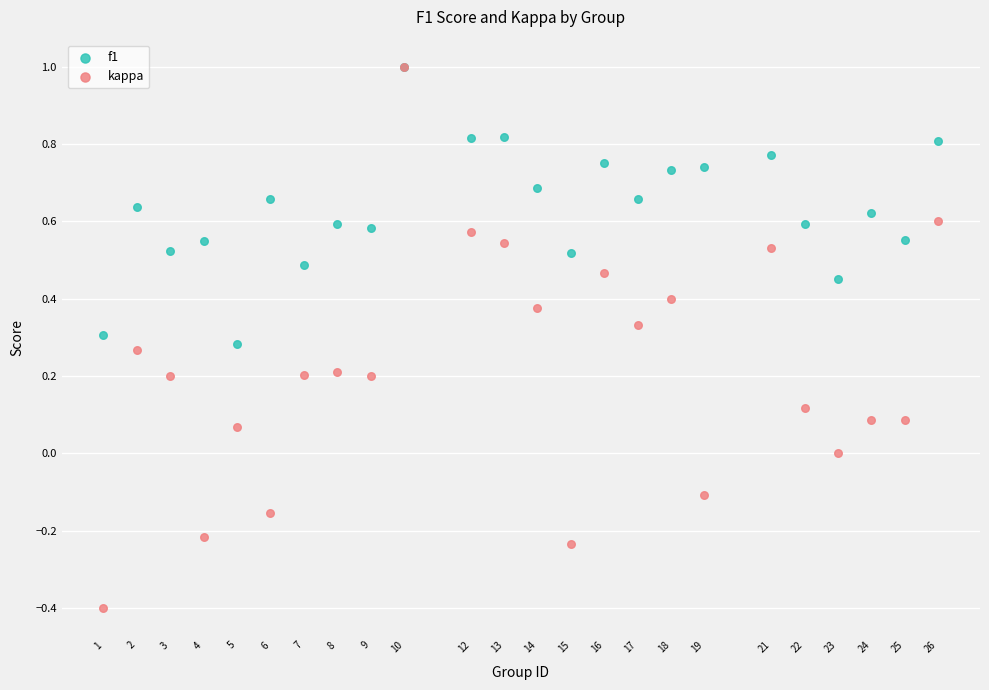

Which series reaches the minimum Y coordinate?

kappa